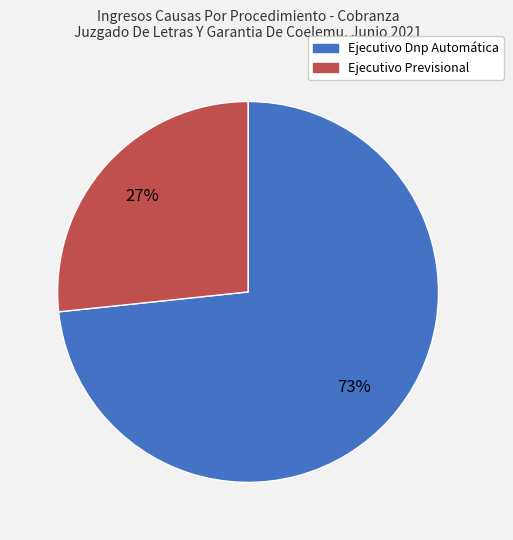

Between Ejecutivo Previsional and Ejecutivo Dnp Automática, which is larger?

Ejecutivo Dnp Automática